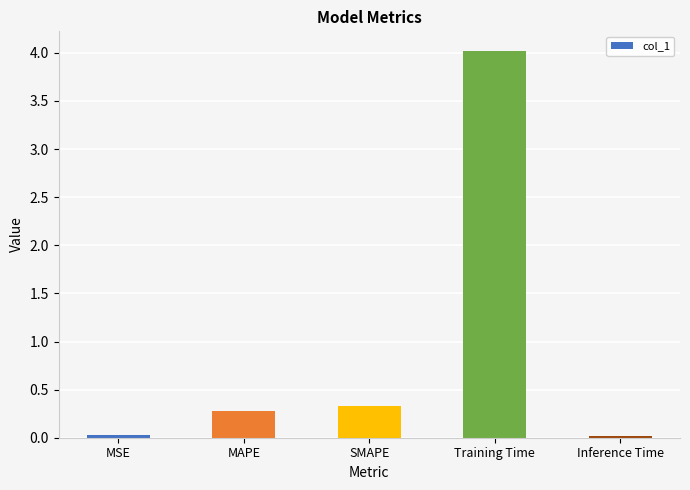

What is the difference between the maximum and minimum values?

4.0